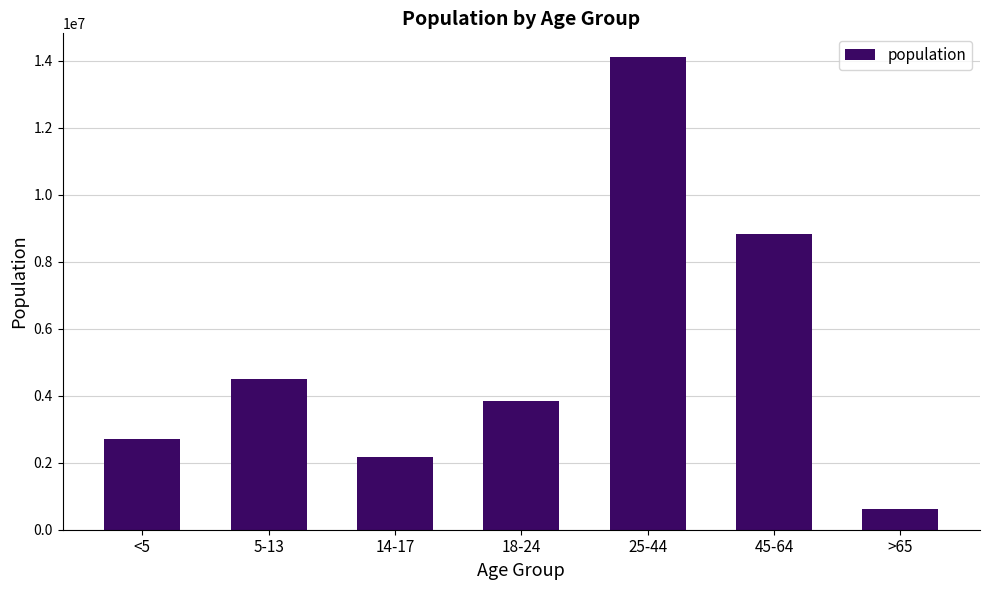

List the labels in order of value, smallest first.

>65, 14-17, <5, 18-24, 5-13, 45-64, 25-44